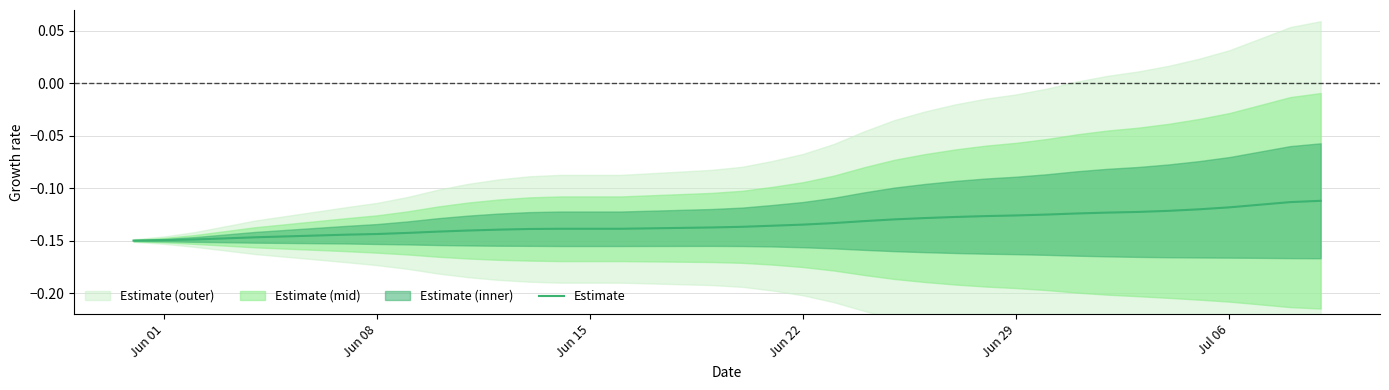

What is the value of the 40th point from the left?

-0.1